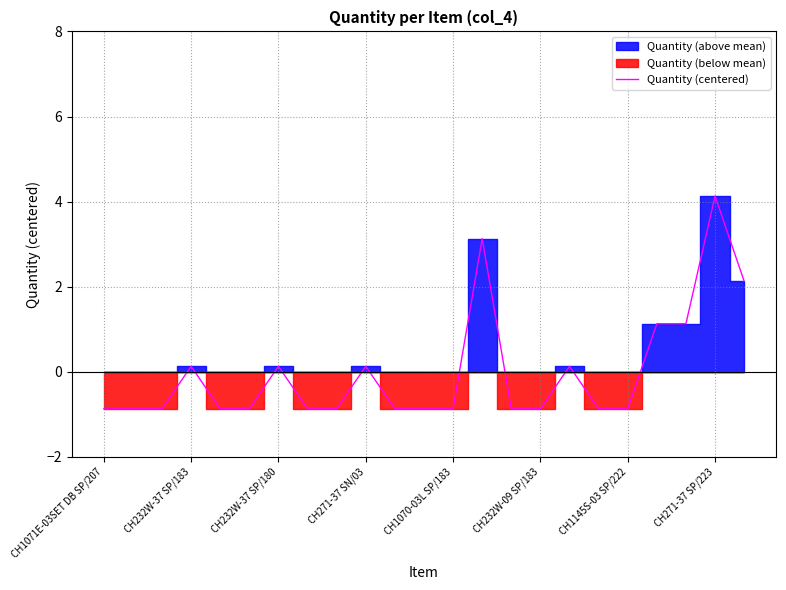

True or false: the data has more than 2 interior local peaks.

True